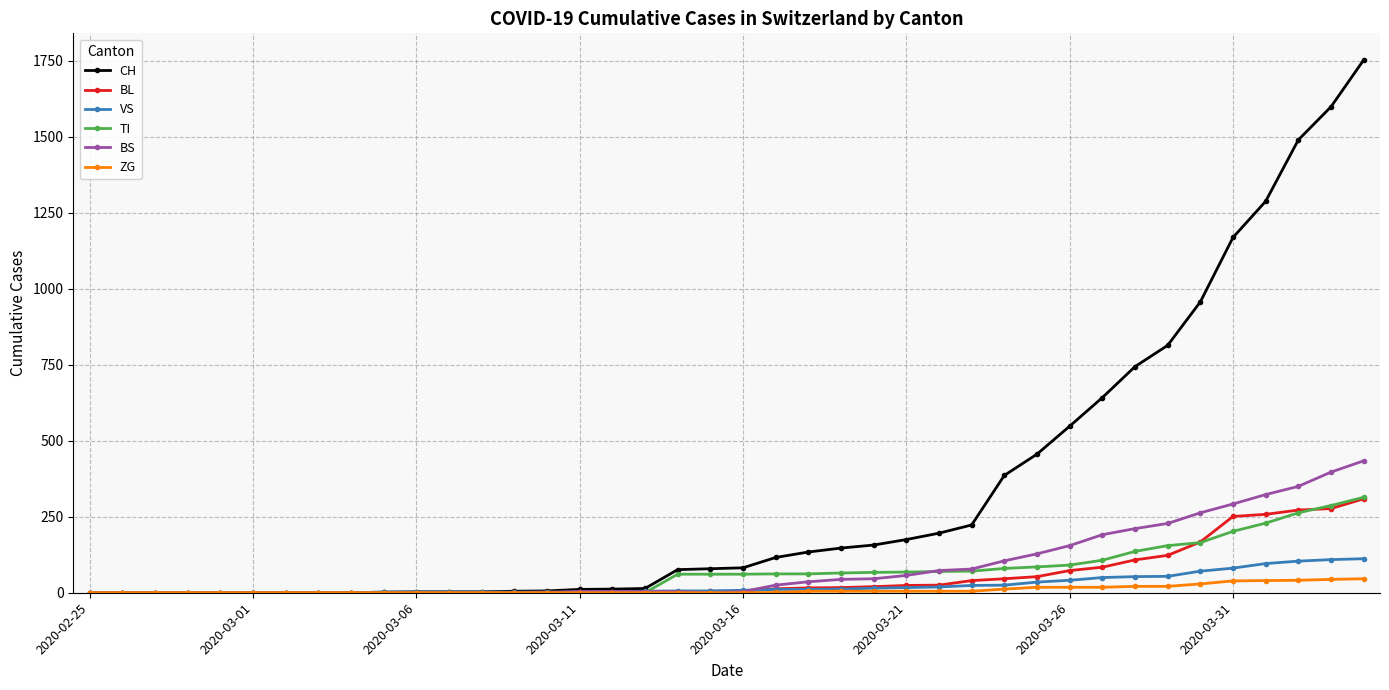

Which series has the largest range (max minus min)?

CH